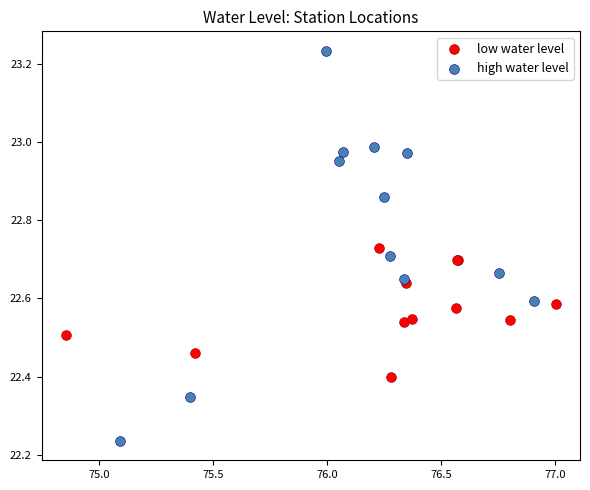

Which series reaches the minimum Y coordinate?

high water level